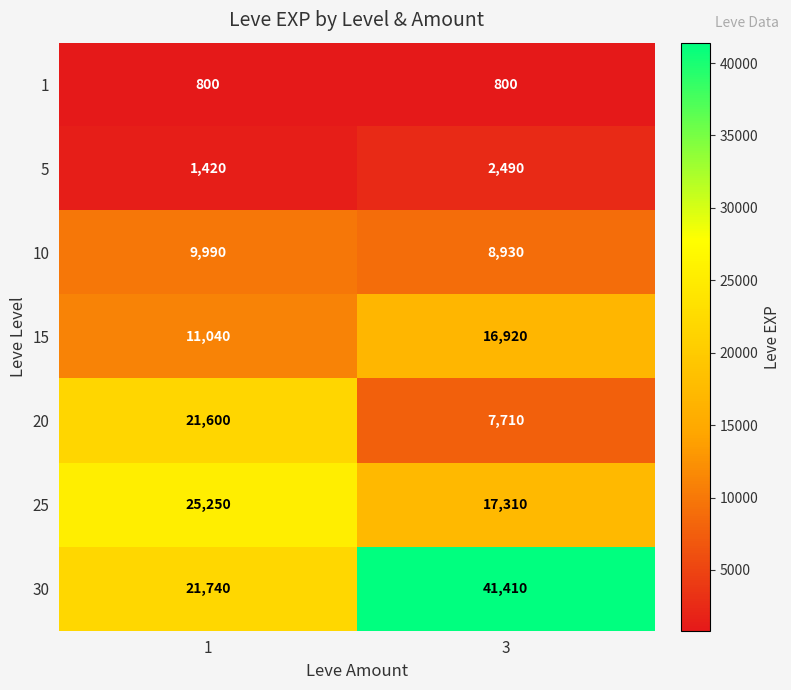

List the series in order of their peak value, lowest first.

1, 5, 10, 15, 20, 25, 30